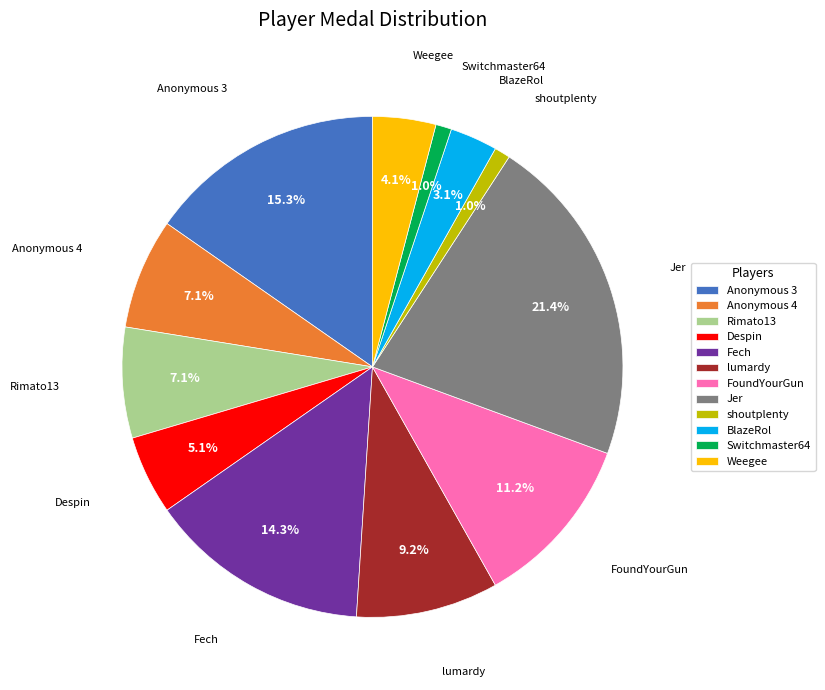

How many slices are in this pie chart?

12